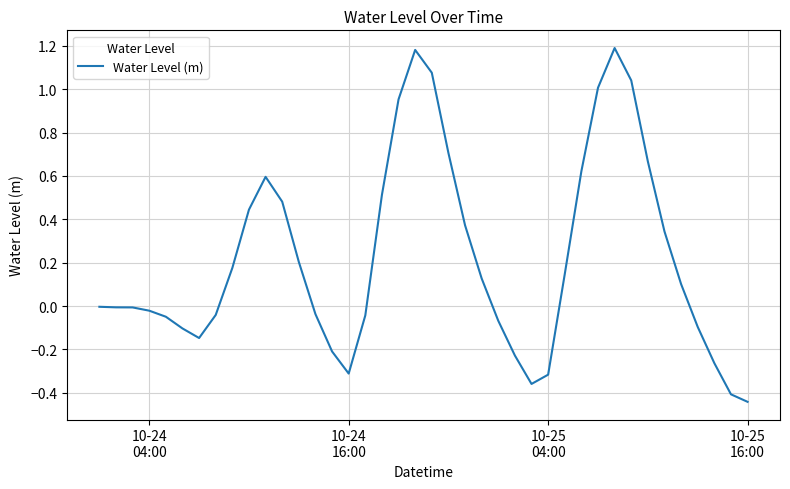

Count the number of data series in this chart.

1